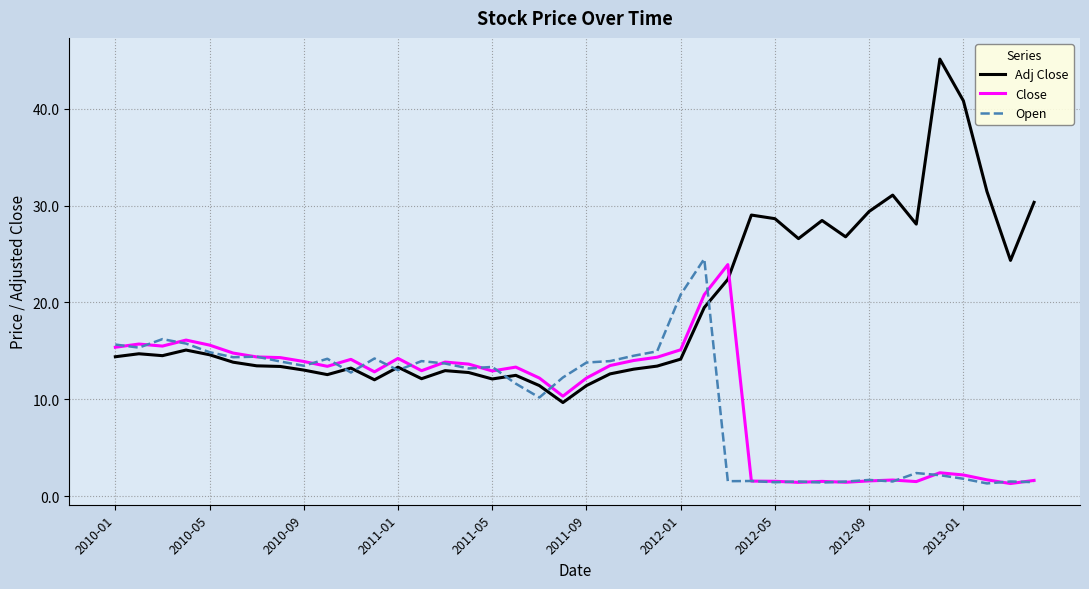

What is the highest value of the Open series?

24.5